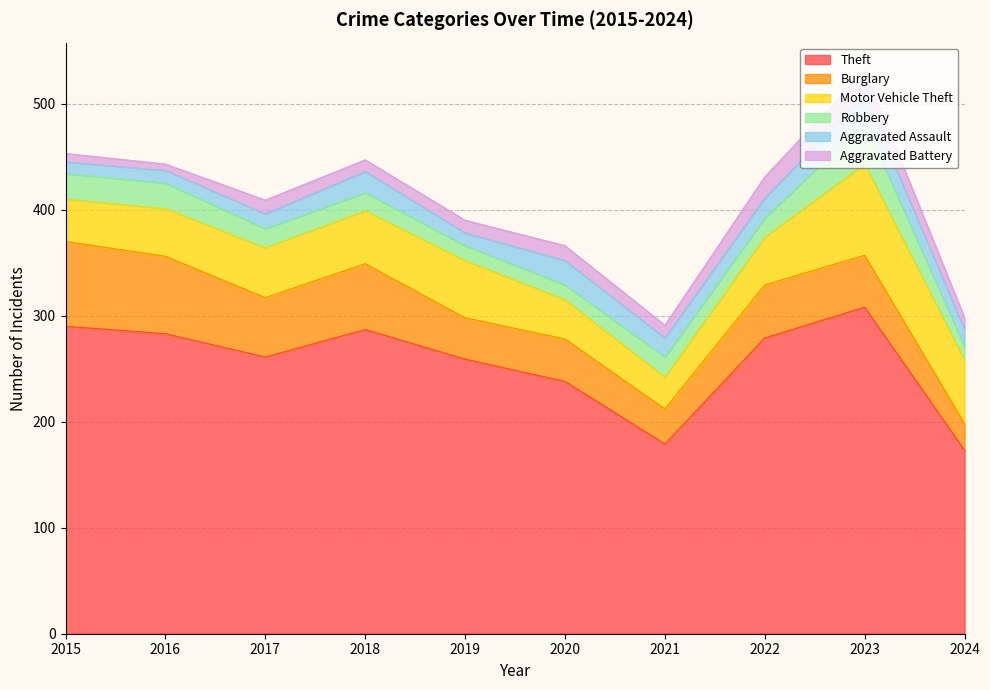

Where is the first local minimum for Aggravated Battery?

2016